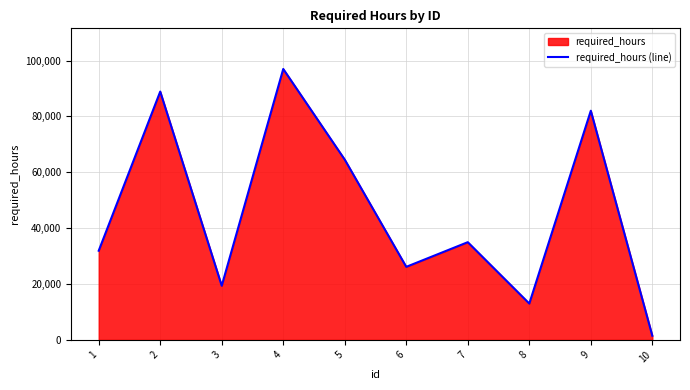

How many values are below 34981?

5